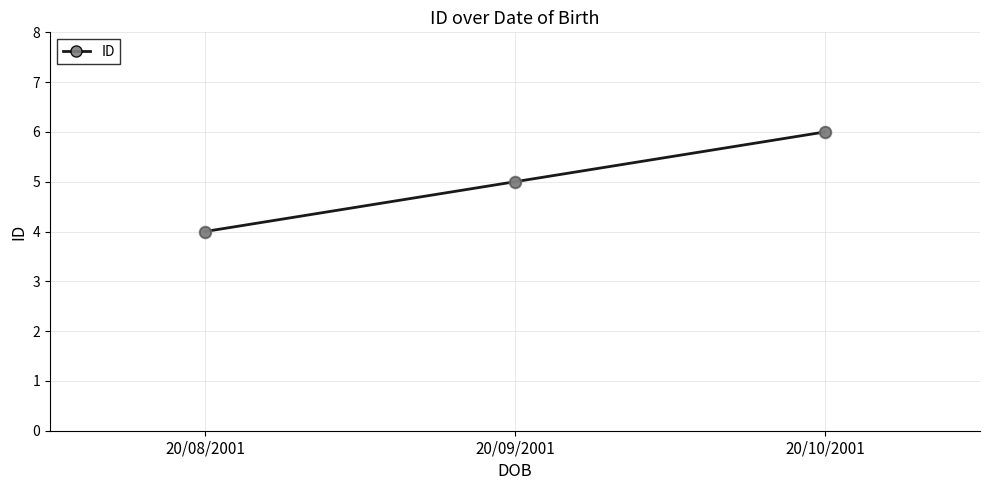

What is the ratio of the value at 20/08/2001 to the value at 20/10/2001?

0.7